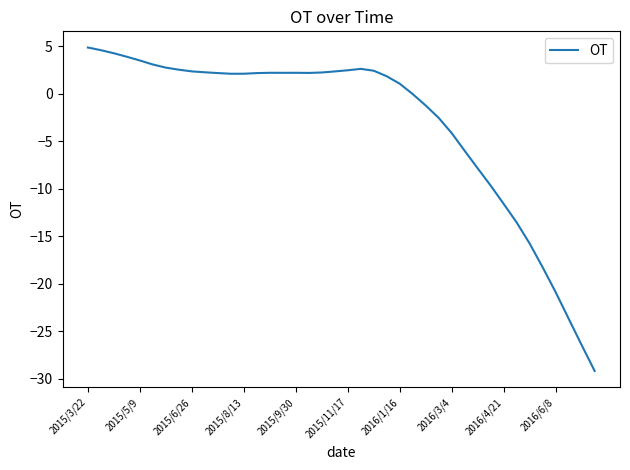

What is the greatest value displayed?

4.9